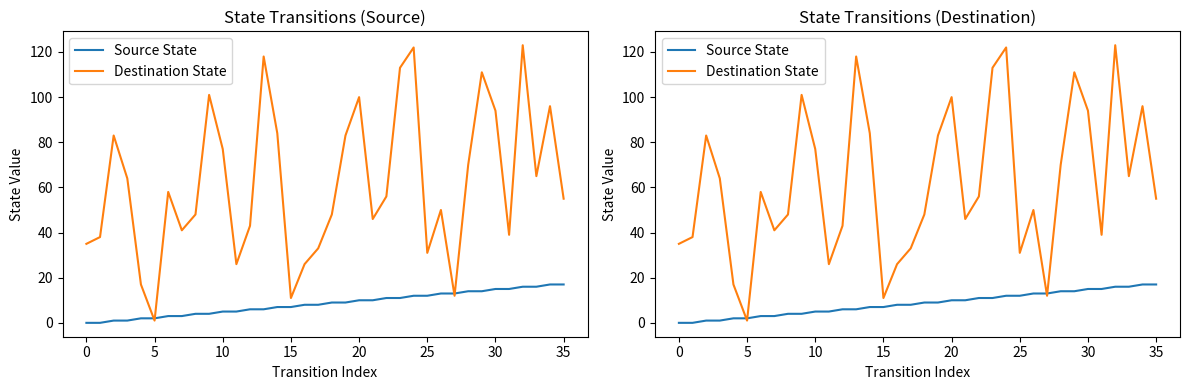

Reading left to right, transcribe all the data shown in this chart.

Source State: 0	0	1	1	2	2	3	3	4	4	5	5	6	6	7	7	8	8	9	9	10	10	11	11	12	12	13	13	14	14	15	15	16	16	17	17
Destination State: 35	38	83	64	17	1	58	41	48	101	77	26	43	118	84	11	26	33	48	83	100	46	56	113	122	31	50	12	70	111	94	39	123	65	96	55